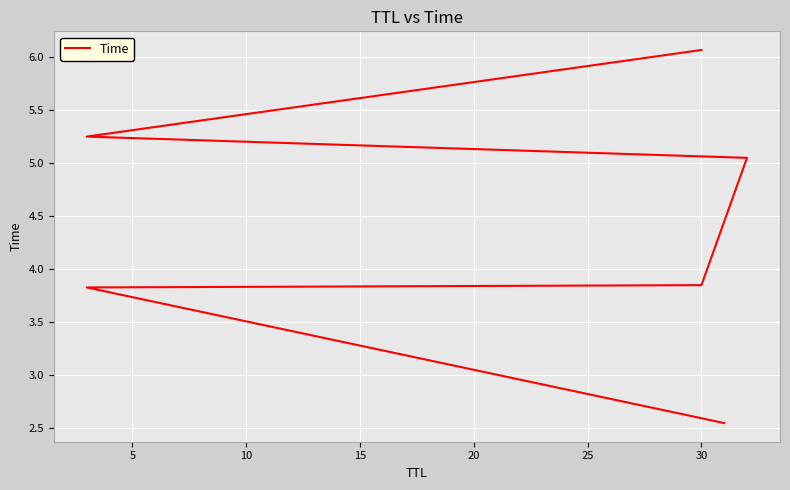

How many values are below 5?

3